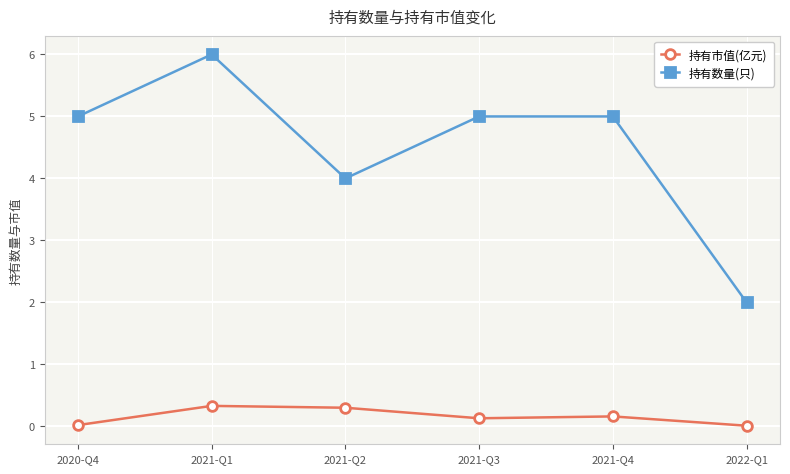

At which category does 持有数量(只) reach its first local valley?

2021-Q2